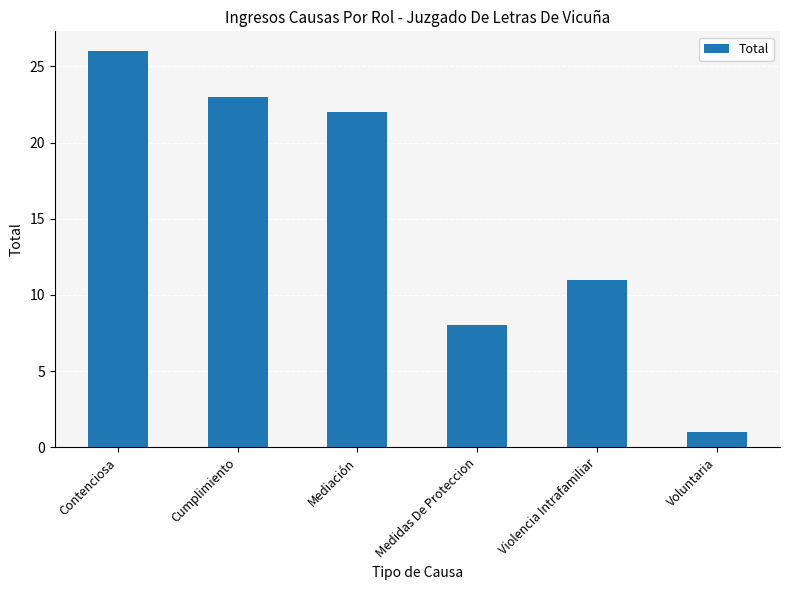

Reading left to right, what are all the values shown in this chart?

26	23	22	8	11	1